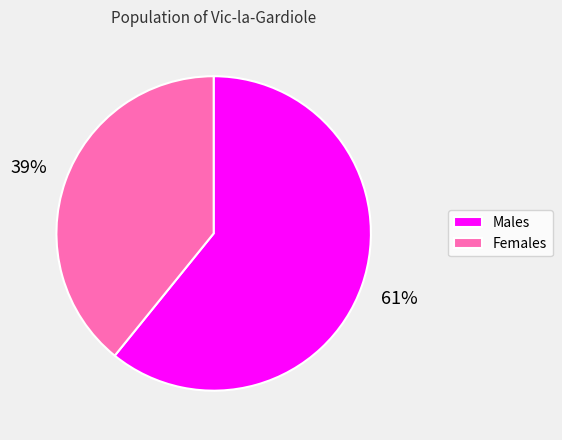

Rank the categories by value from highest to lowest.

Males, Females